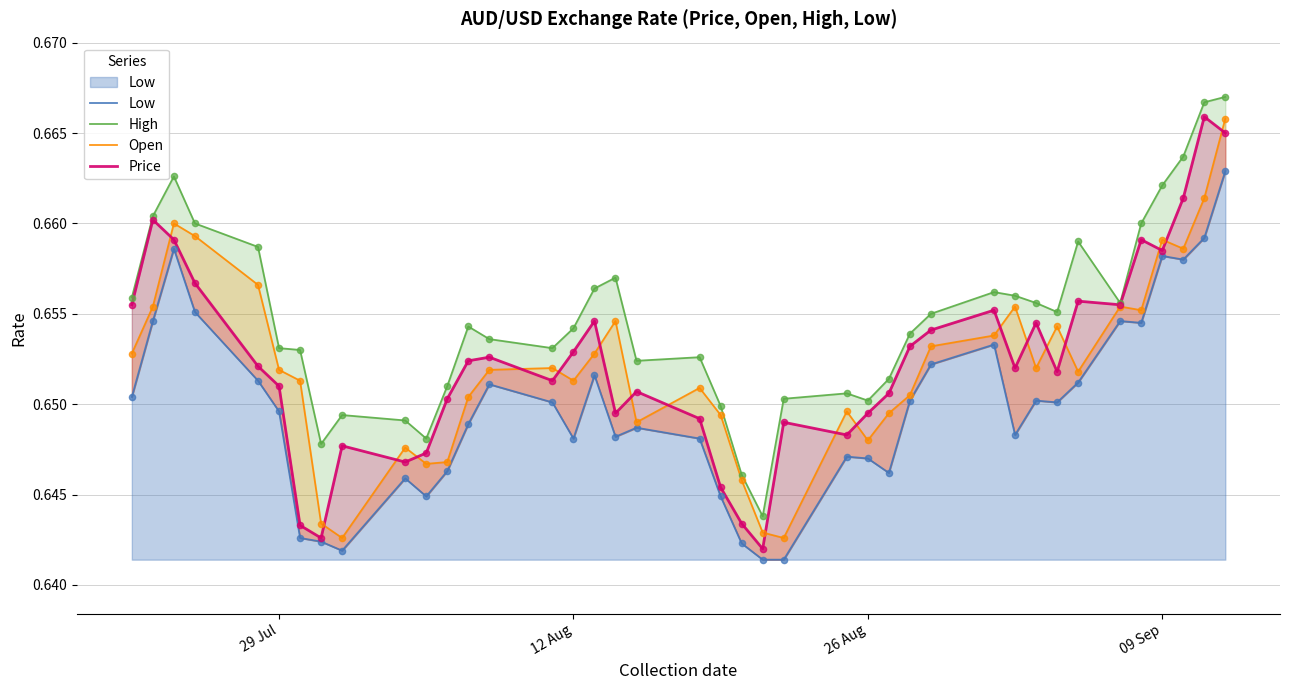

What are all the series names shown in the legend?

Low, High, Open, Price